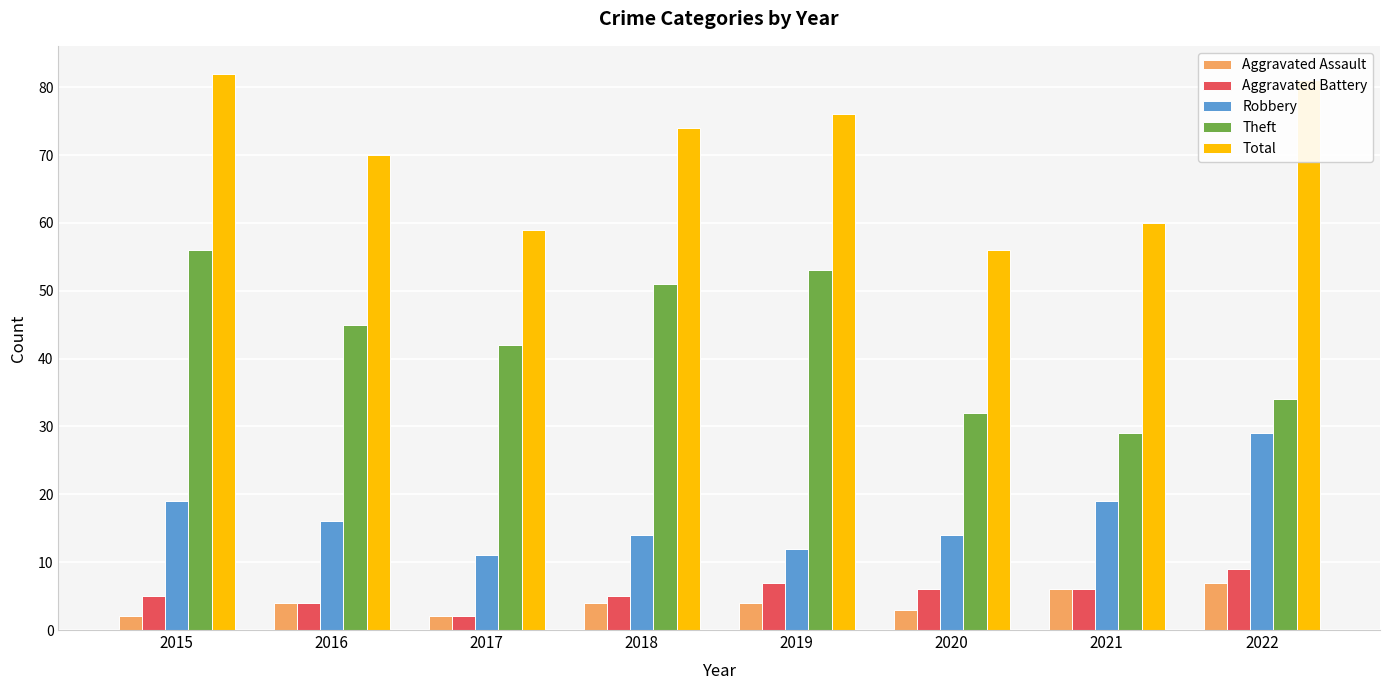

At how many categories does at least one series exceed 9?

8